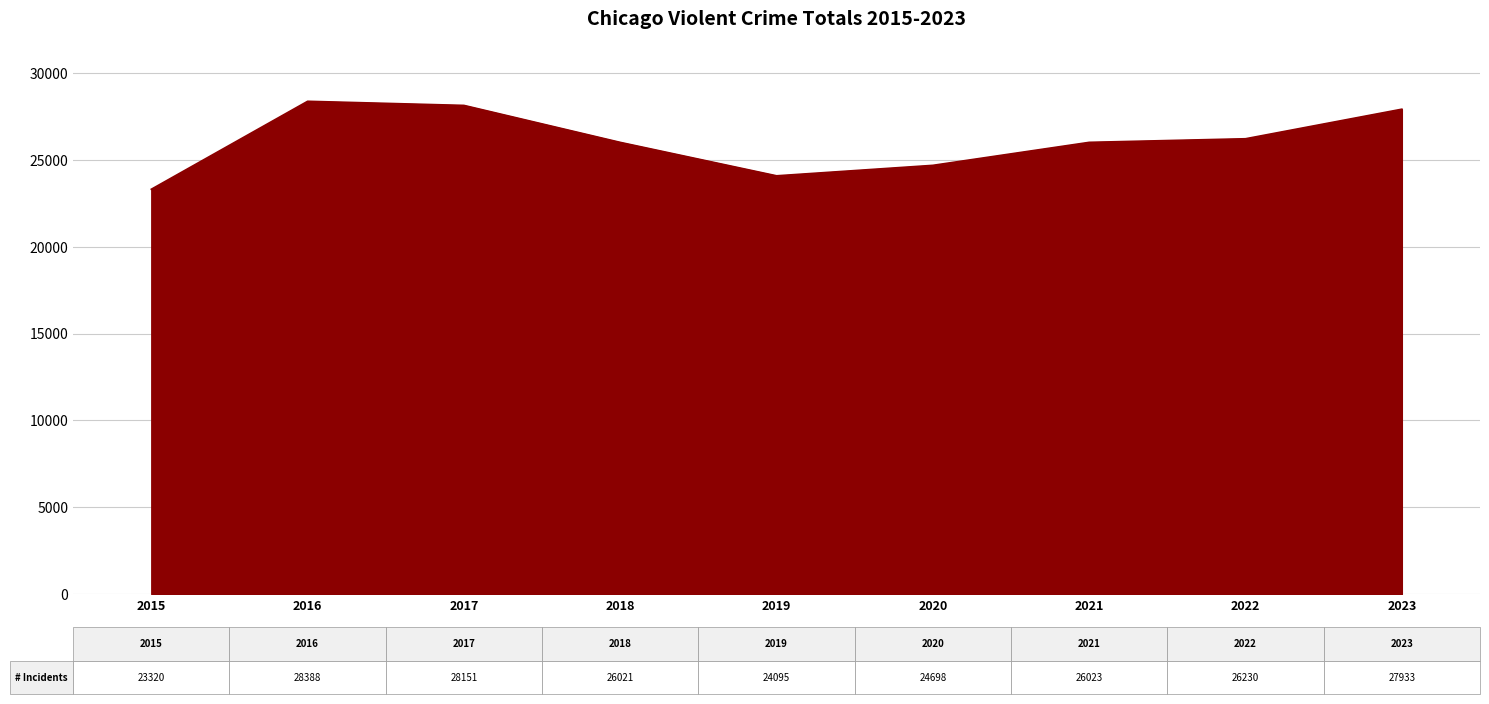

What is the difference between the maximum and minimum values?

5068